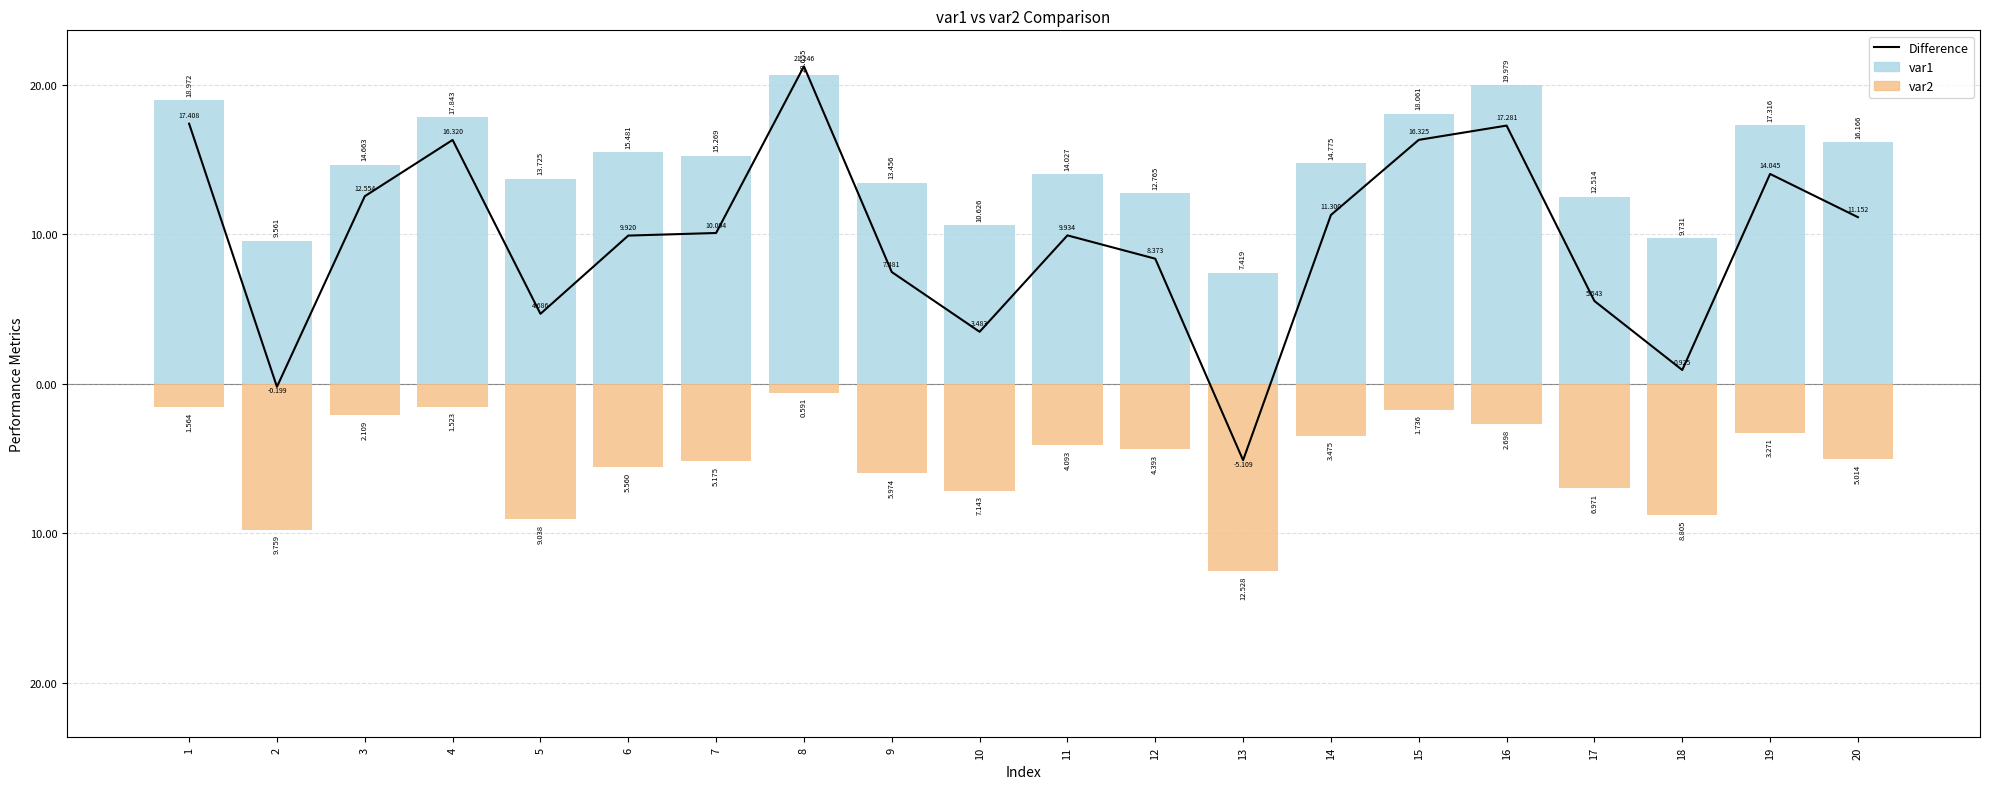

How many groups of bars are there?

20